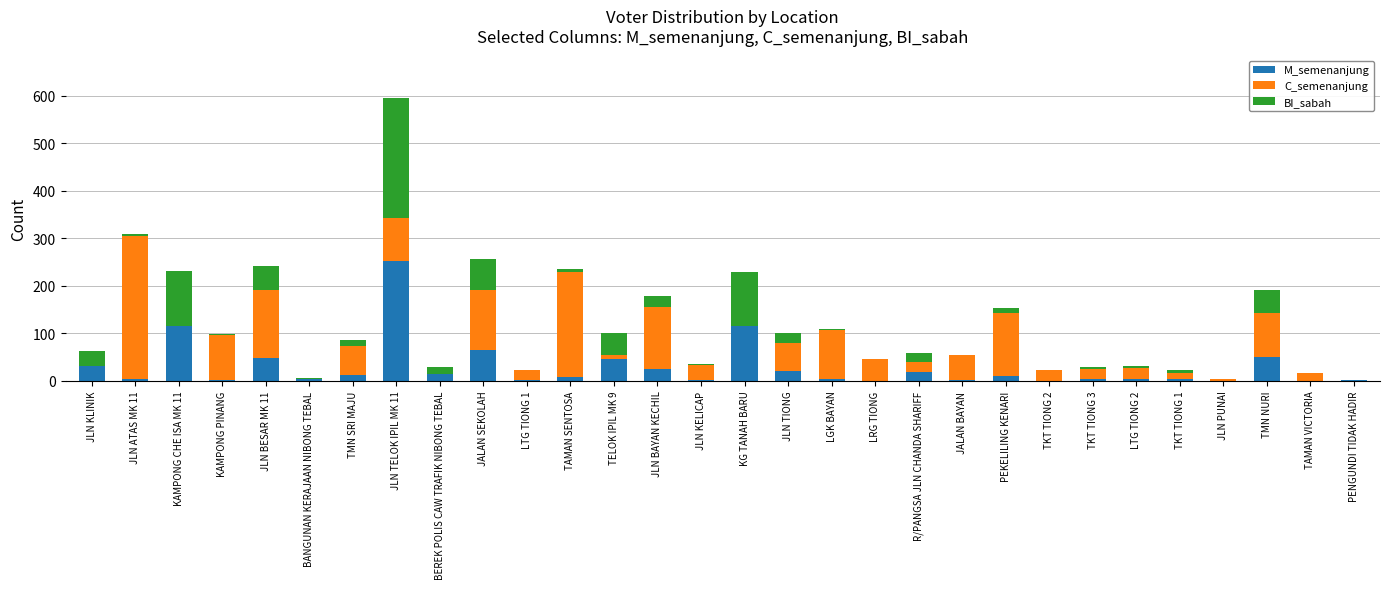

What is the sum of the M_semenanjung values at TMN NURI and KAMPONG PINANG?

51